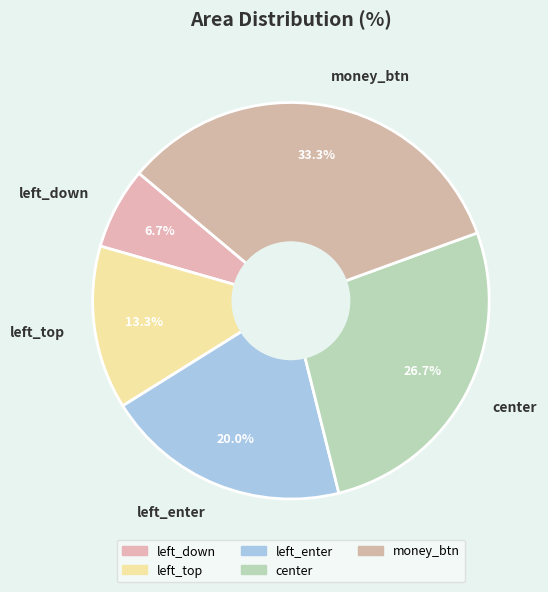

Combined, do left_enter and left_top account for over 50%?

No